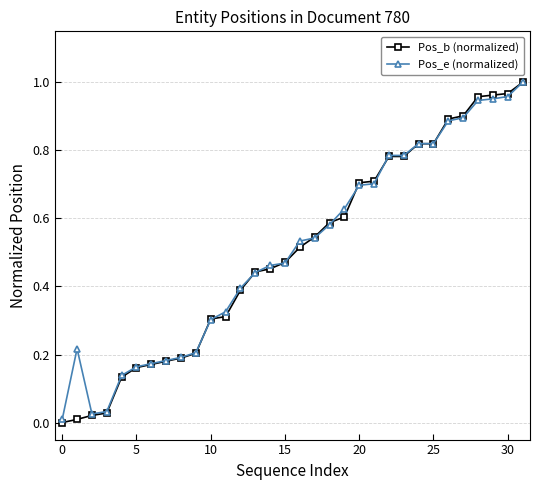

What is the label of the 18th point from the right?

14